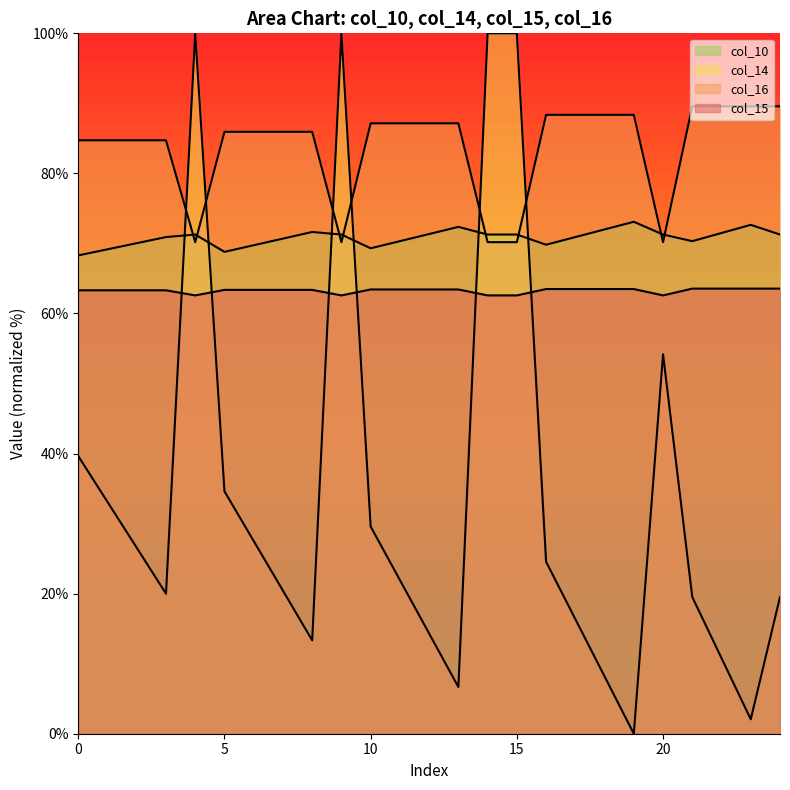

Which series ends up on top after the final intersection of col_10 and col_15?

col_15